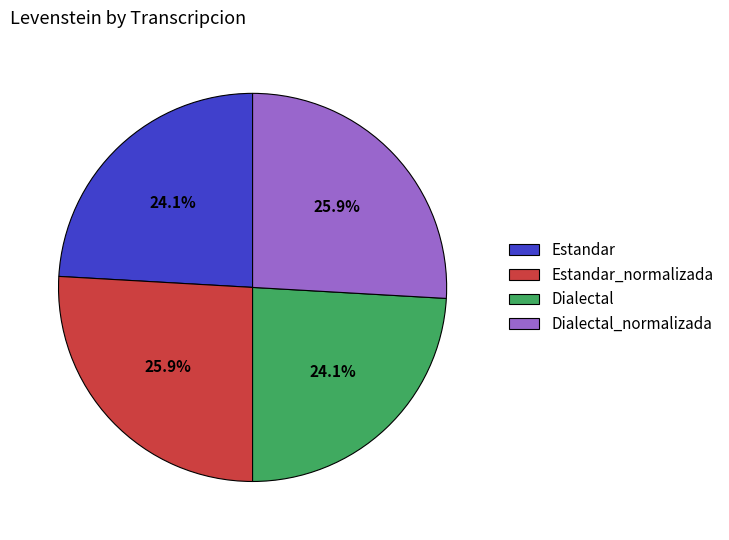

Does any single category account for the majority?

No